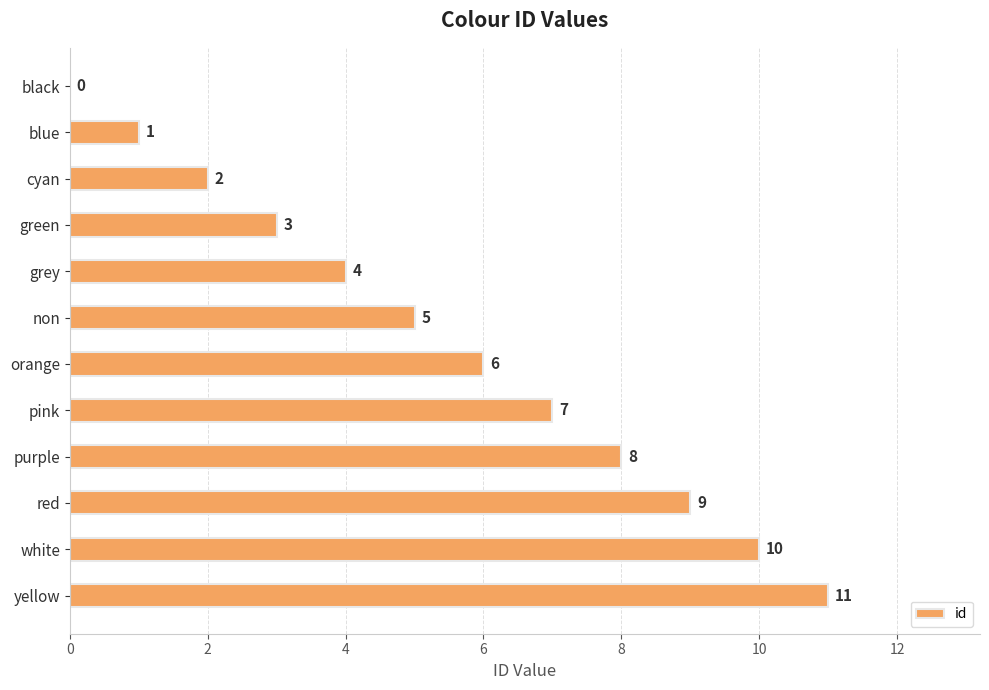

What is the change in value from blue to purple?

+7